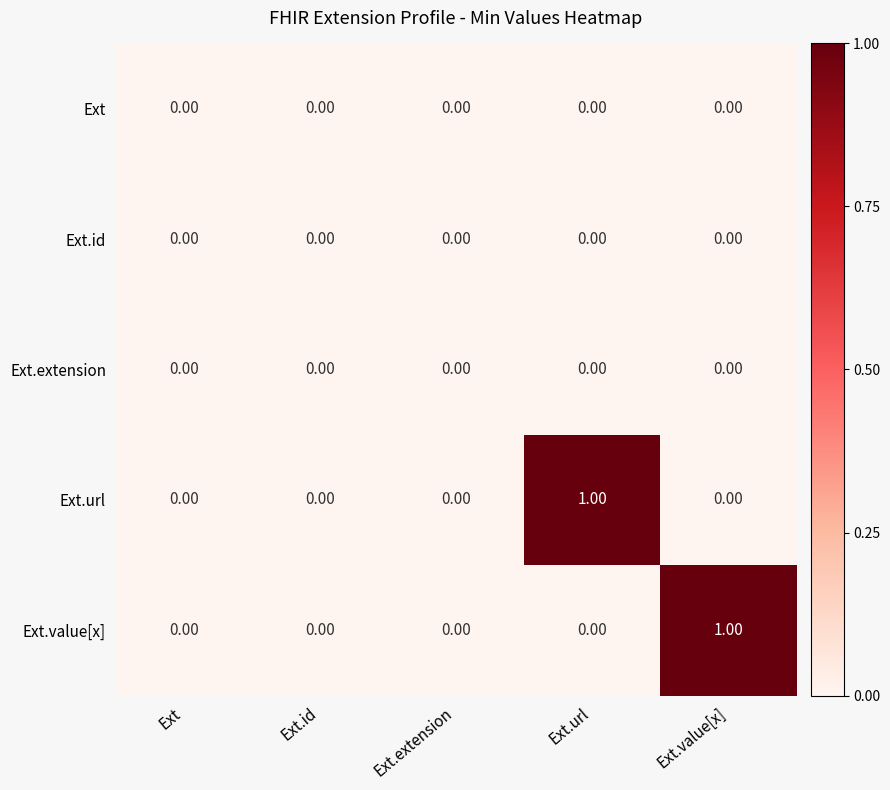

Between Ext and Ext.url, which series saw the biggest shift?

Ext.url